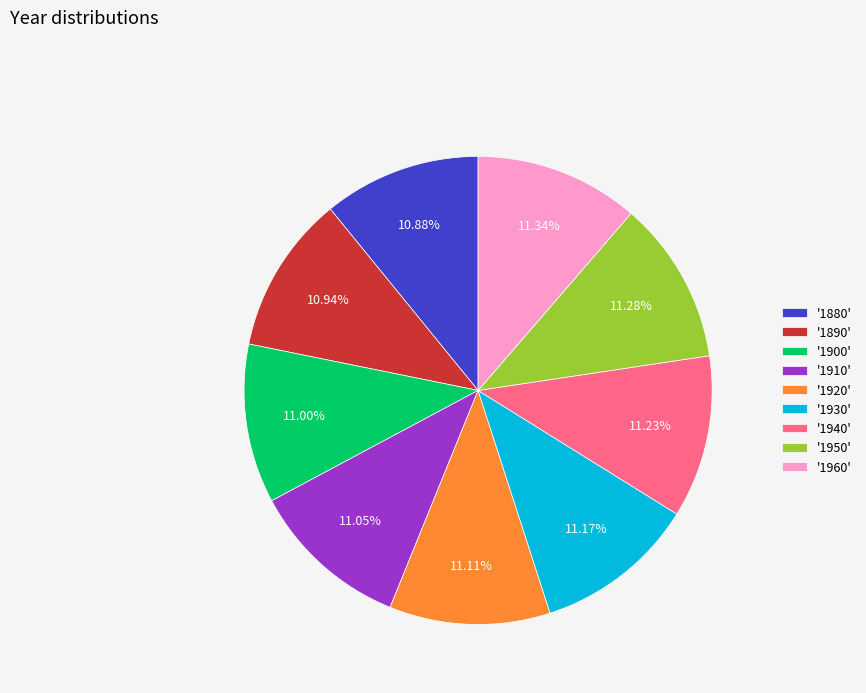

Is the sum of '1960' and '1930' greater than half?

No